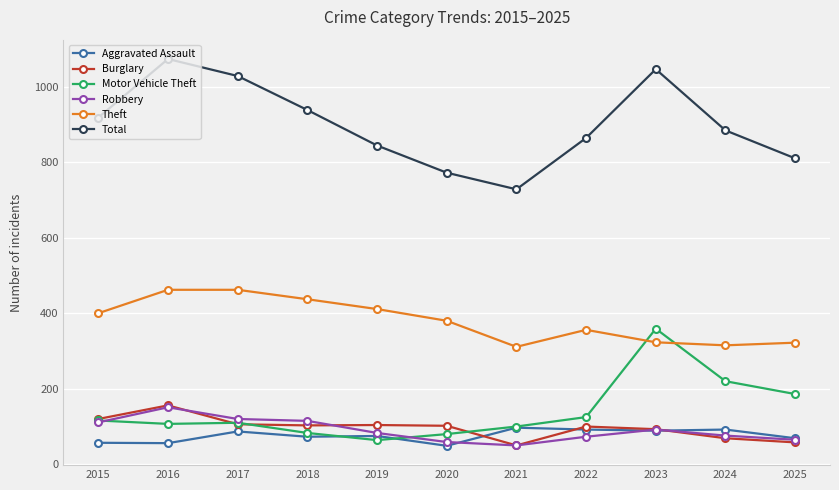

True or false: Theft and Robbery intersect in this chart.

False